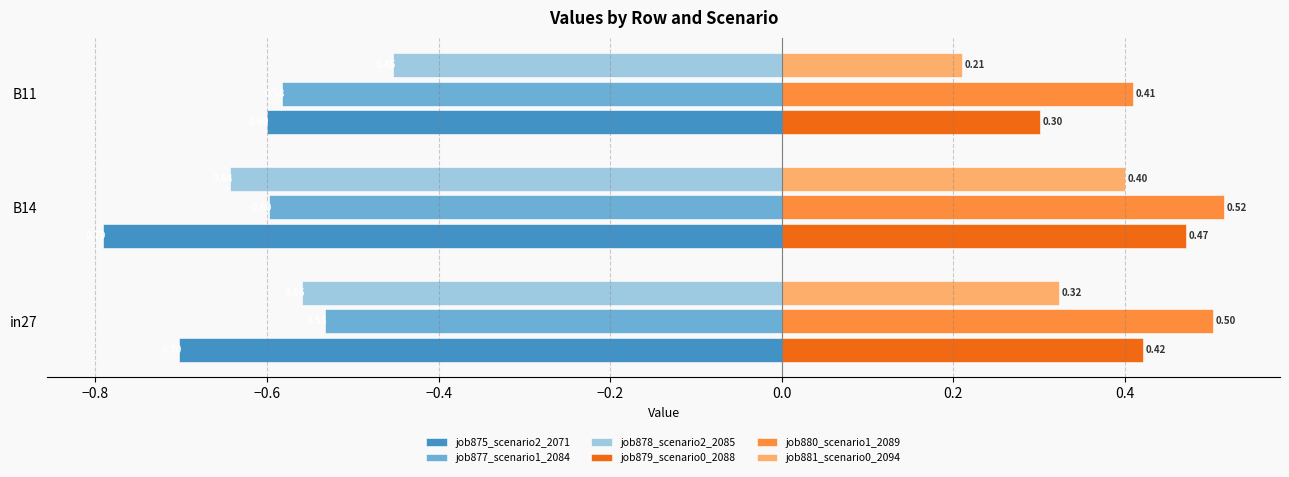

Rank the categories by job877_scenario1_2084 value from highest to lowest.

in27, B11, B14